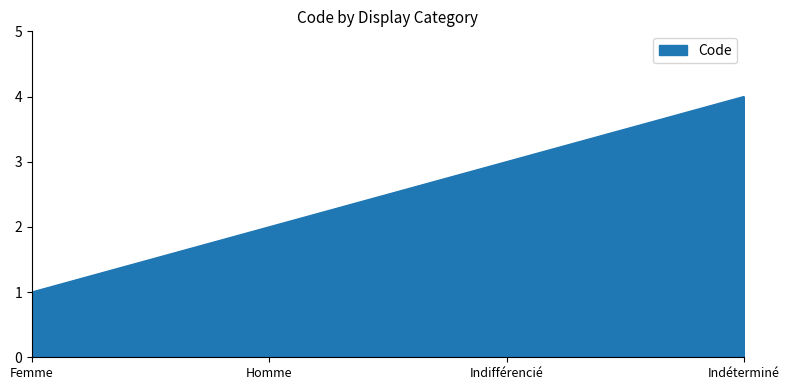

What position from the left is Homme?

2